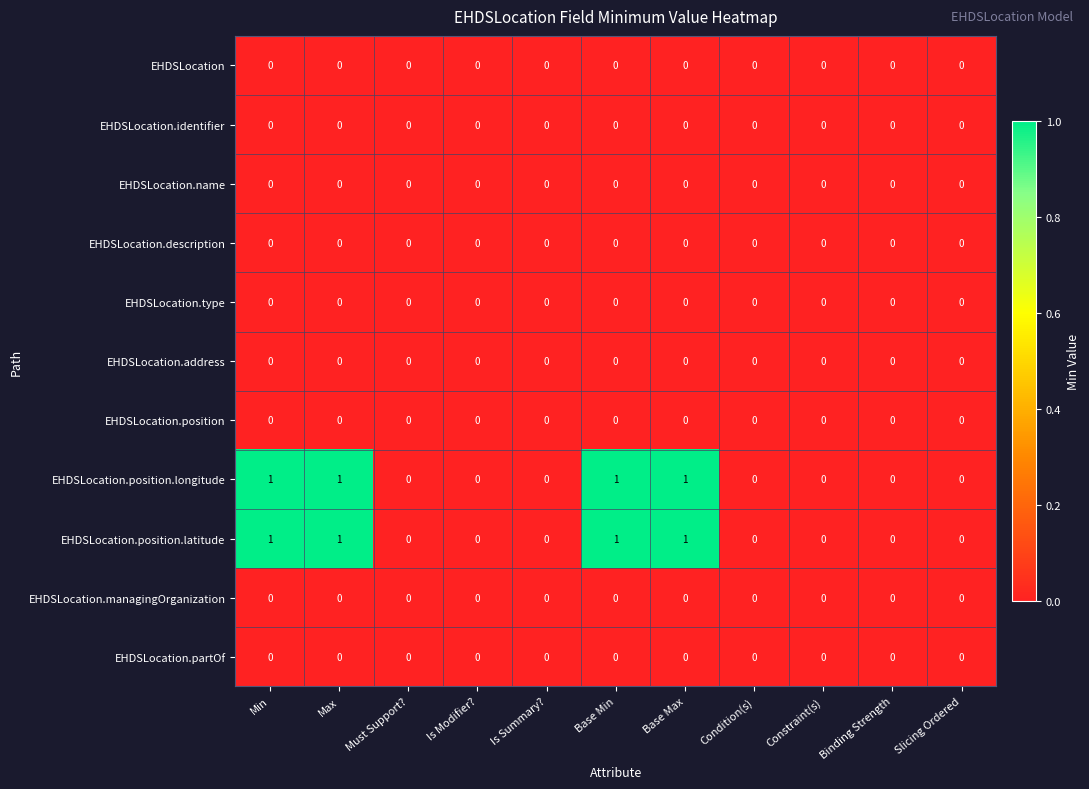

Is it true that EHDSLocation.type equals 0 at Base Min?

True